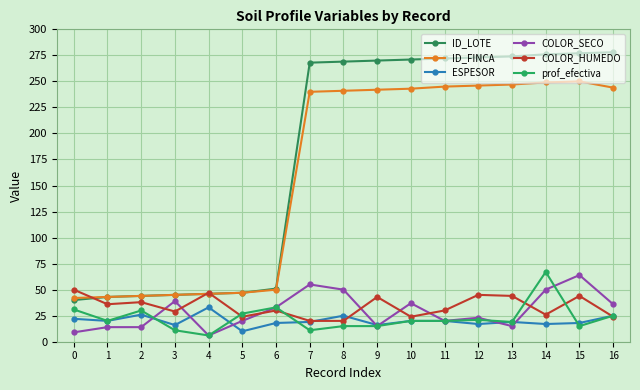

Reading left to right, list all the values displayed in this chart.

ID_LOTE: 40	43	44	45	46	47	51	268	269	270	271	272	273	274	276	277	278
ID_FINCA: 42	43	44	45	46	47	50	240	241	242	243	245	246	247	249	250	244
ESPESOR: 22	20	26	16	33	10	18	19	25	16	20	20	17	19	17	18	25
COLOR_SECO: 9	14	14	39	6	20	33	55	50	15	37	20	23	15	50	64	36
COLOR_HUMEDO: 50	36	38	29	47	24	30	20	20	43	24	30	45	44	26	44	24
prof_efectiva: 31	20	30	11	6	27	33	11	15	15	20	20	21	19	67	15	25